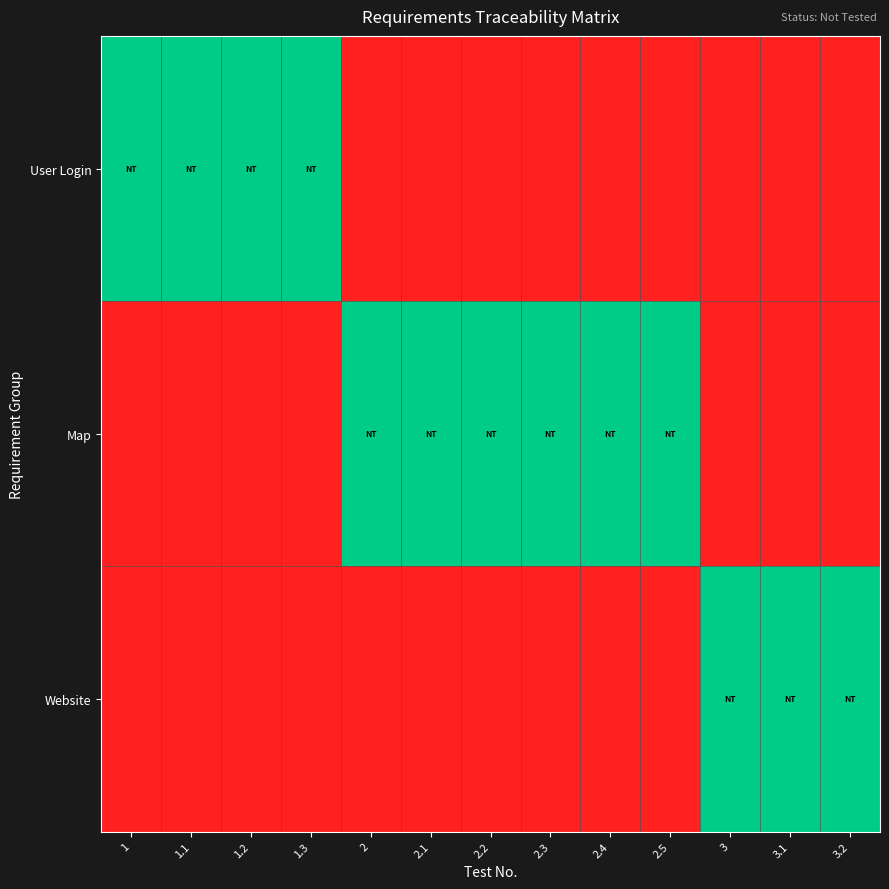

Reading right to left, list all the values displayed in this chart.

User Login: 3.2=0	3.1=0	3=0	2.5=0	2.4=0	2.3=0	2.2=0	2.1=0	2=0	1.3=1	1.2=1	1.1=1	1=1
Map: 3.2=0	3.1=0	3=0	2.5=1	2.4=1	2.3=1	2.2=1	2.1=1	2=1	1.3=0	1.2=0	1.1=0	1=0
Website: 3.2=1	3.1=1	3=1	2.5=0	2.4=0	2.3=0	2.2=0	2.1=0	2=0	1.3=0	1.2=0	1.1=0	1=0